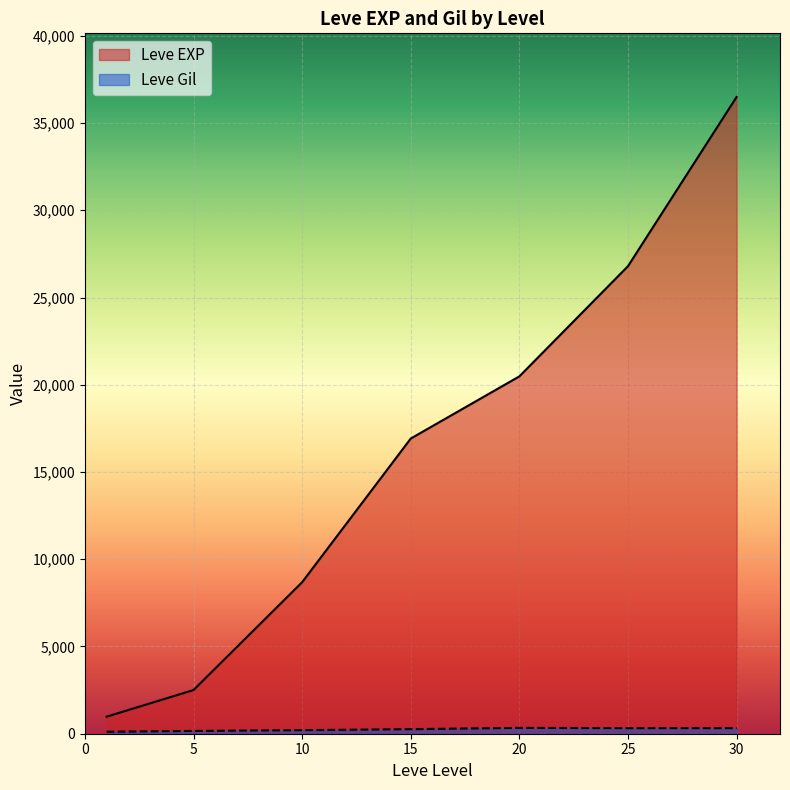

At which category is the sum across all series the highest?

30